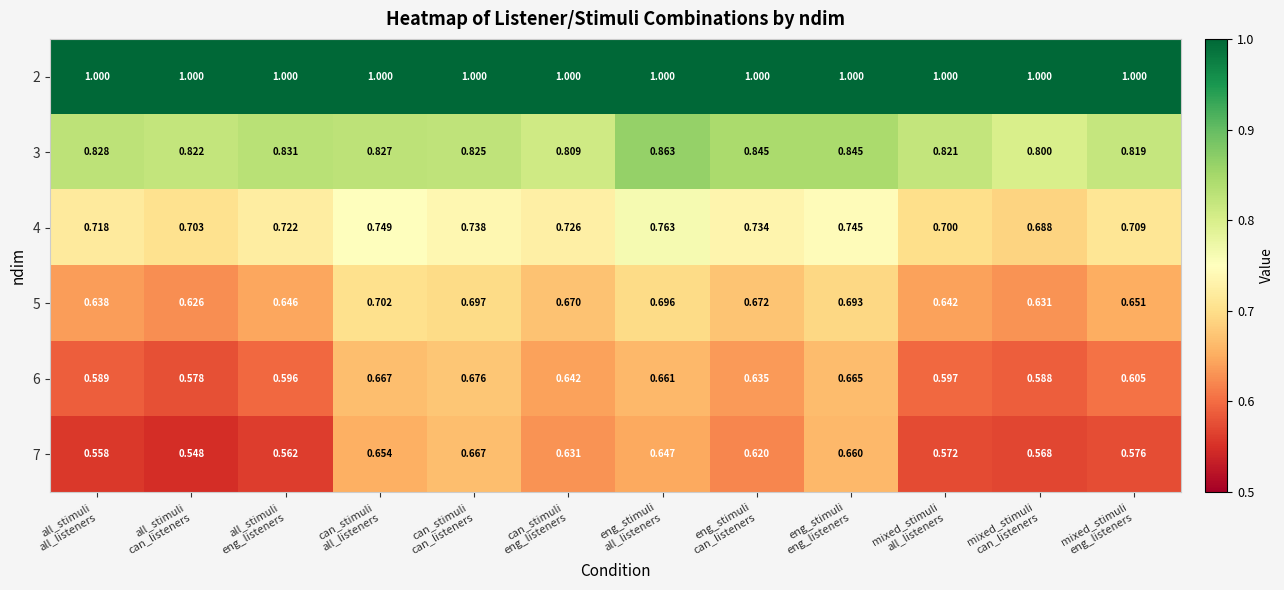

How many categories are shown in the chart?

12